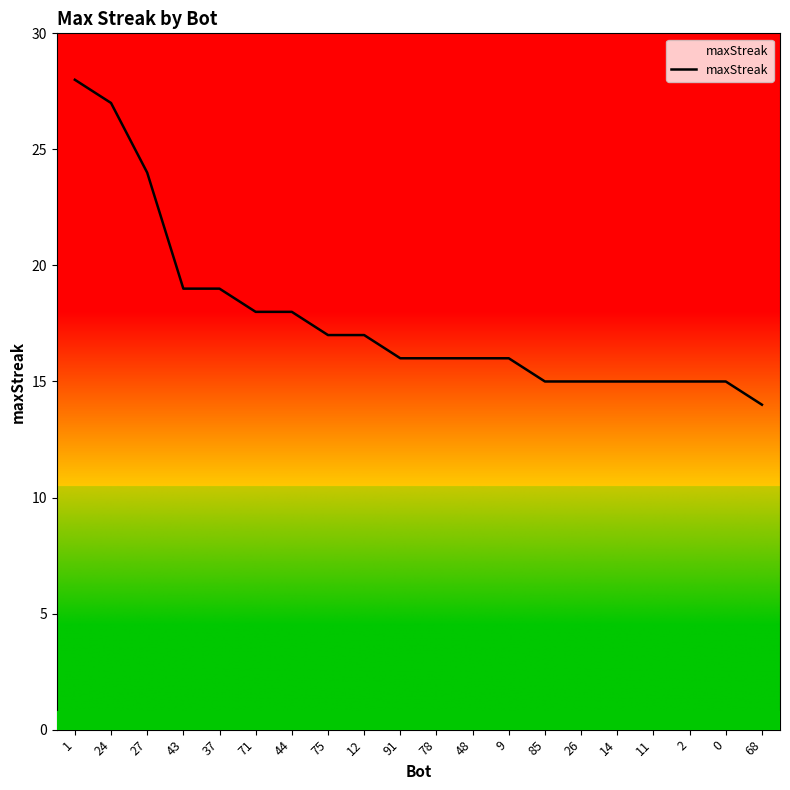

Reading left to right, transcribe all the data shown in this chart.

1=28	24=27	27=24	43=19	37=19	71=18	44=18	75=17	12=17	91=16	78=16	48=16	9=16	85=15	26=15	14=15	11=15	2=15	0=15	68=14